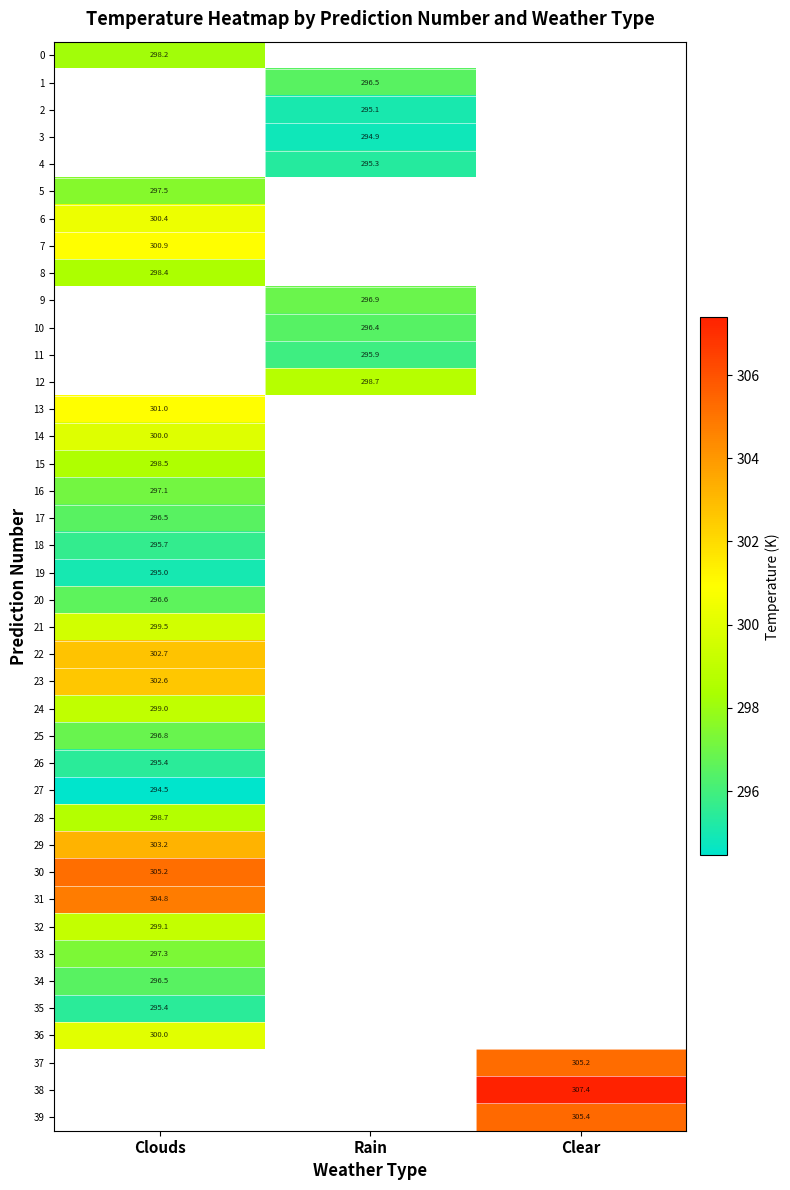

At which label is 31 closest to 304?

Clouds